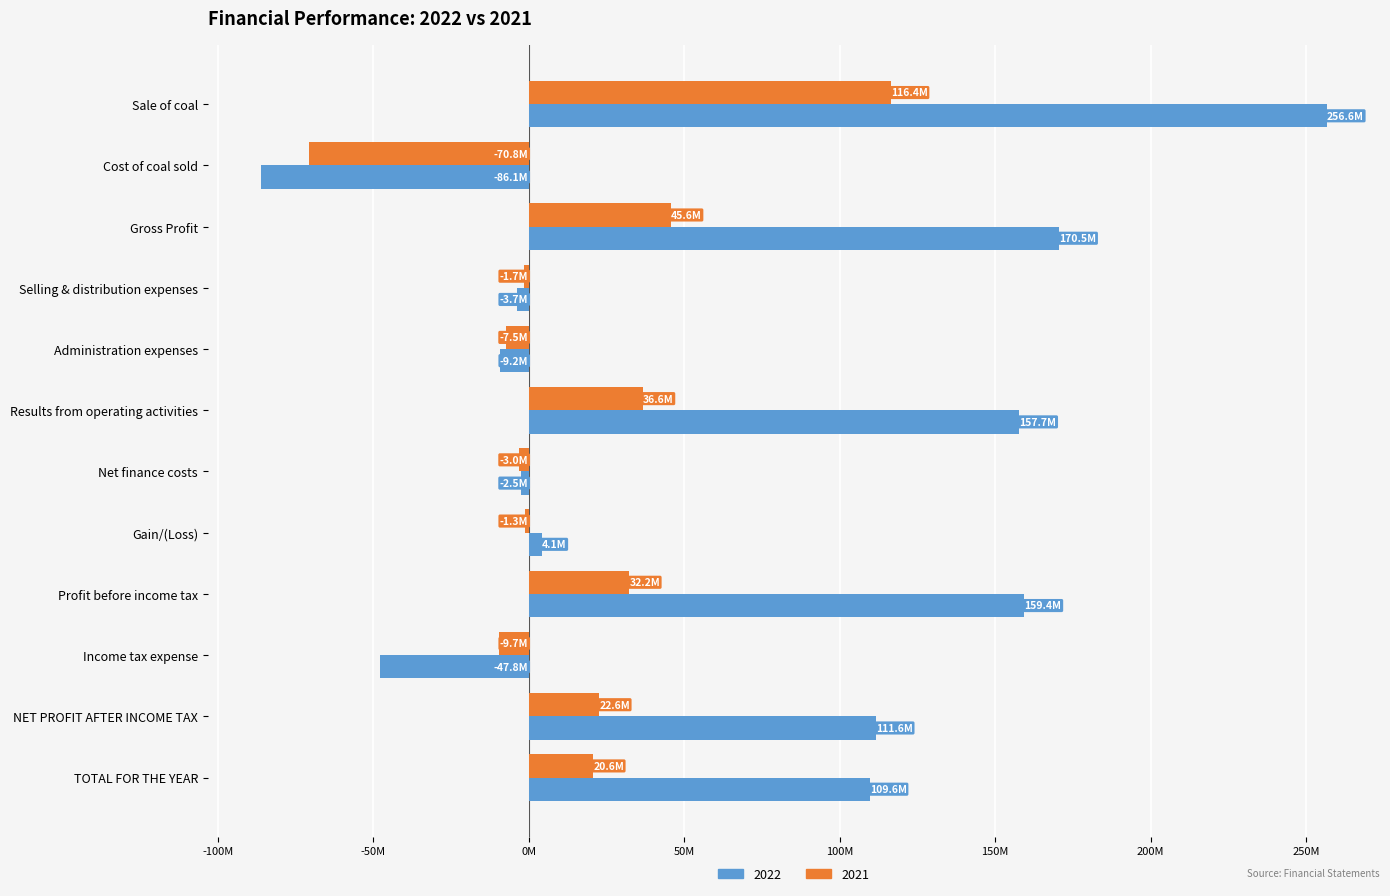

What position from the right is Income tax expense?

3